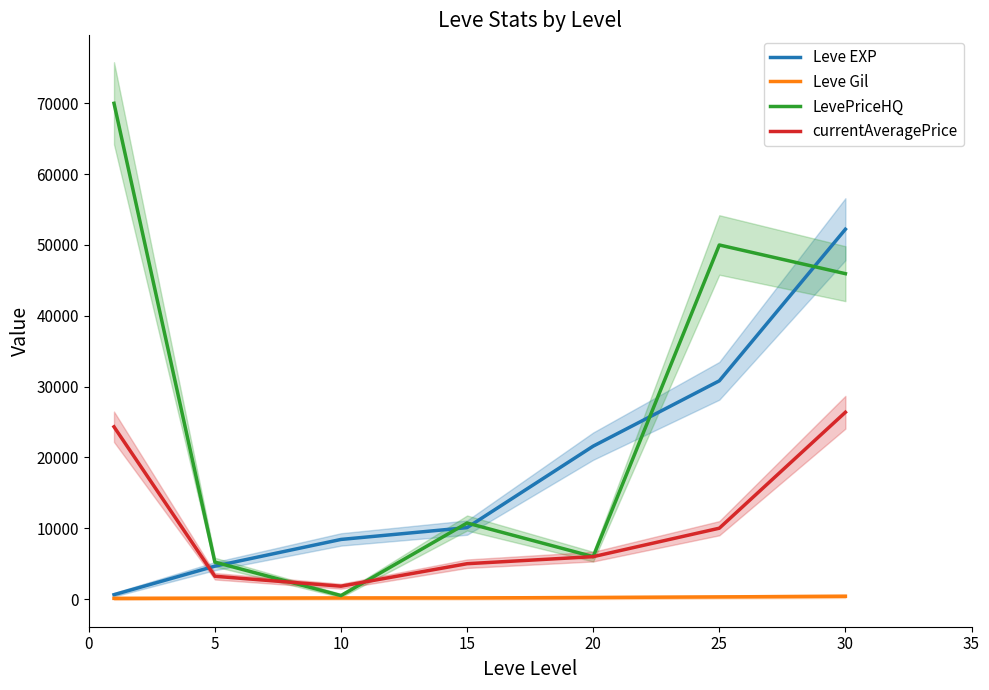

Is it true that LevePriceHQ equals 45949 at 30?

True